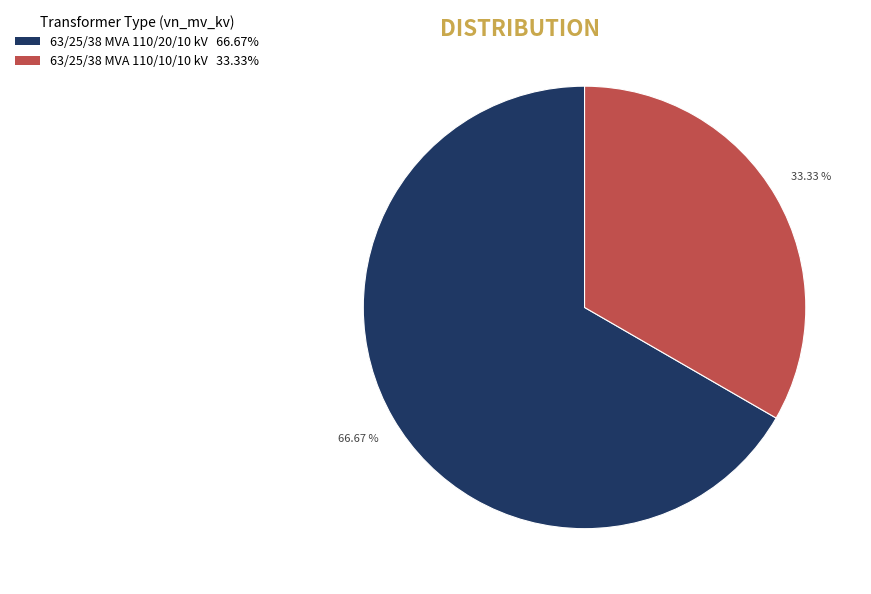

Approximately how many times larger is the value at 63/25/38 MVA 110/10/10 kV compared to 63/25/38 MVA 110/20/10 kV?

0.5